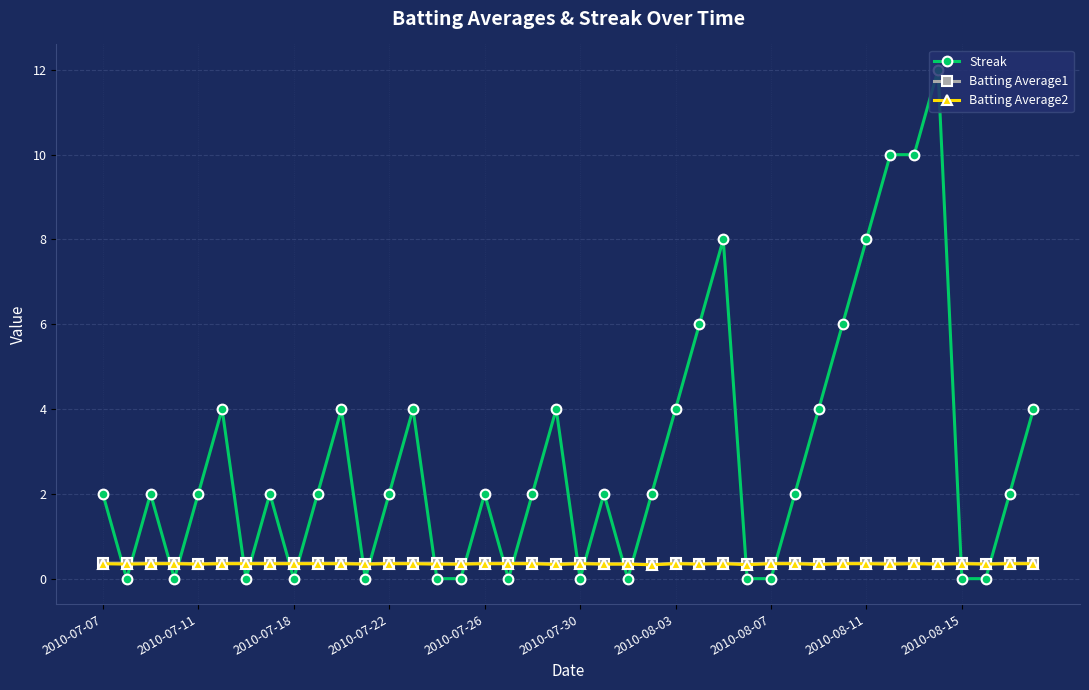

What is the value of the Batting Average1 point at the 29th from the left?

0.4